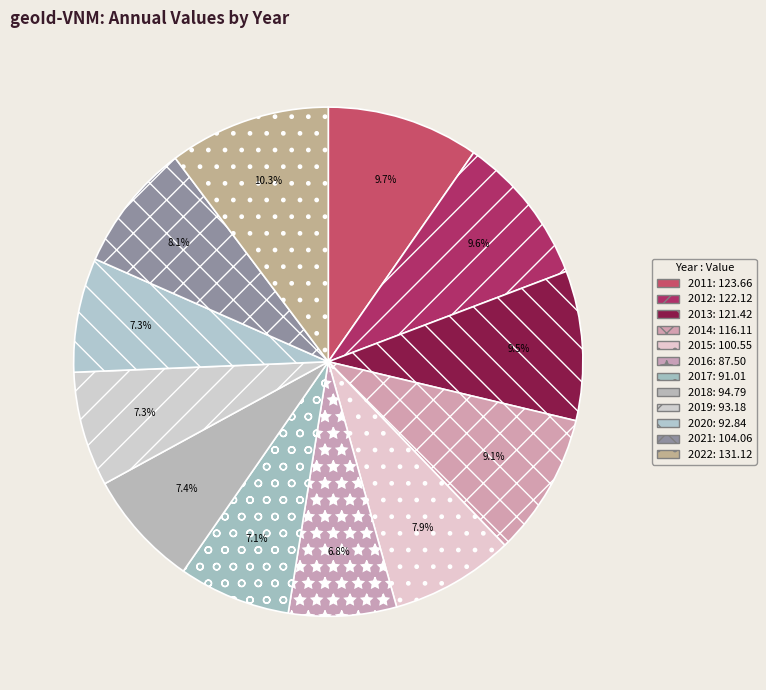

The 2015 slice represents 1% of the pie. True or false?

False